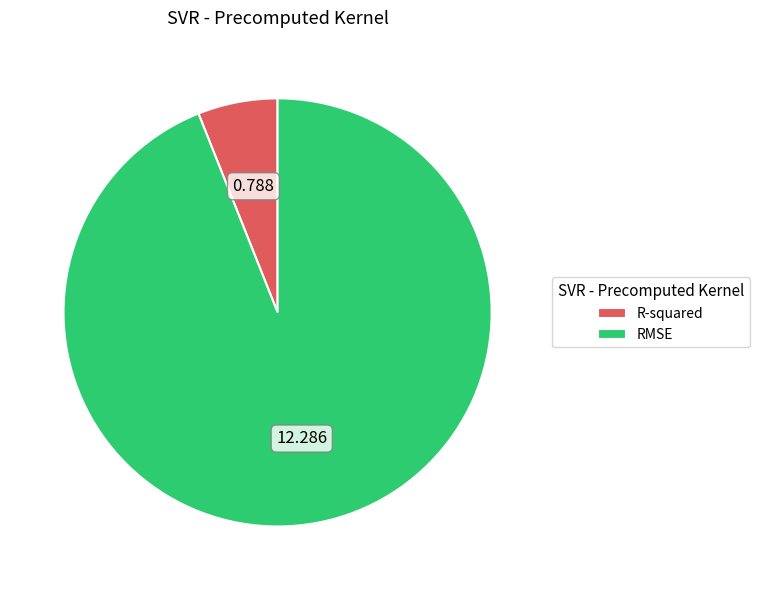

The RMSE slice represents 88% of the pie. True or false?

False